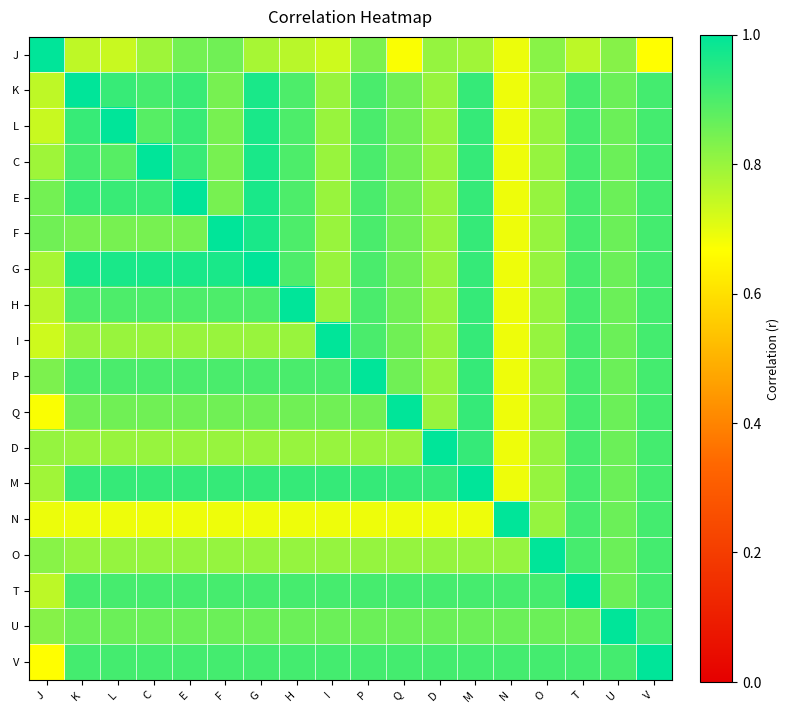

At G, list the series in order from smallest to largest.

N, J, I, D, O, Q, U, H, P, T, V, M, K, L, C, E, F, G